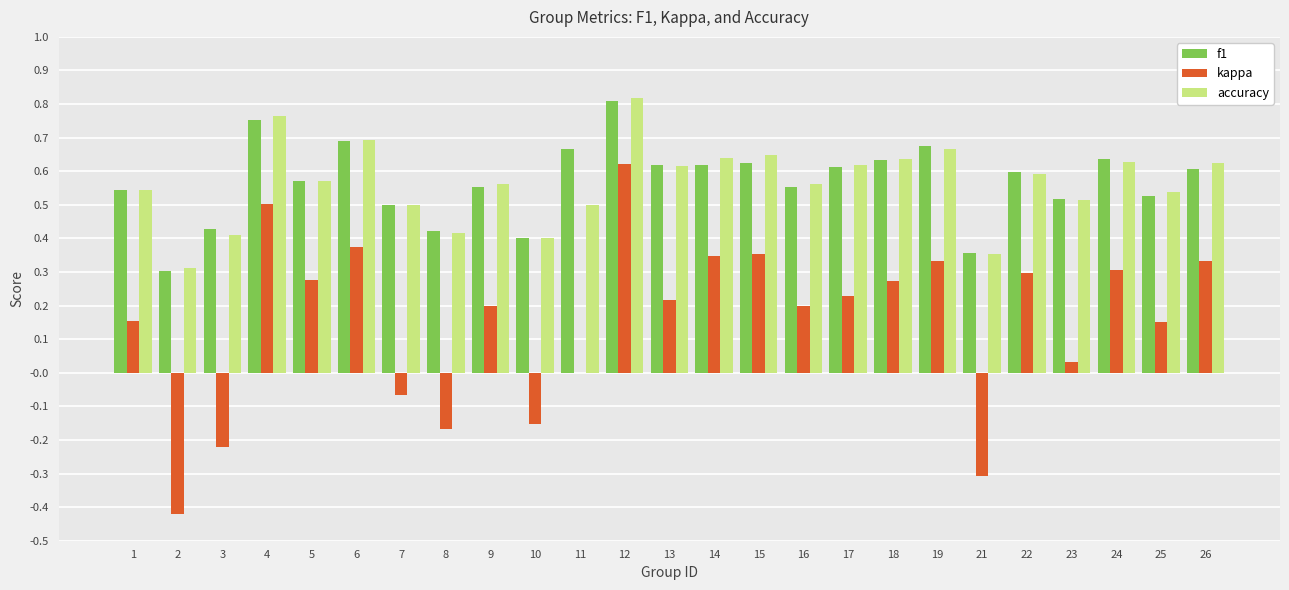

At which category does the chart reach its peak across all series?

12